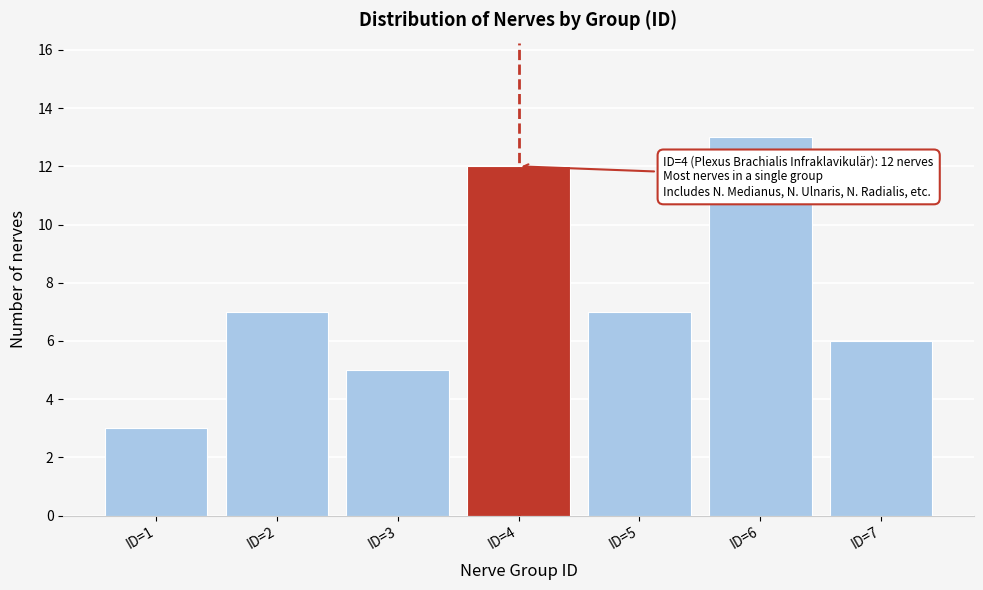

Reading left to right, list all the values displayed in this chart.

3	7	5	12	7	13	6